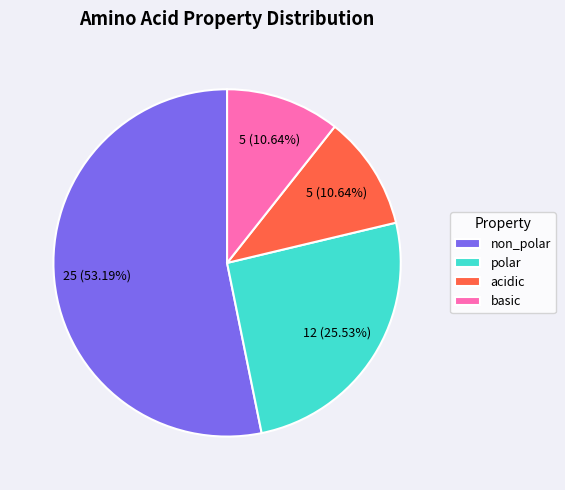

Which slice is the largest?

non_polar